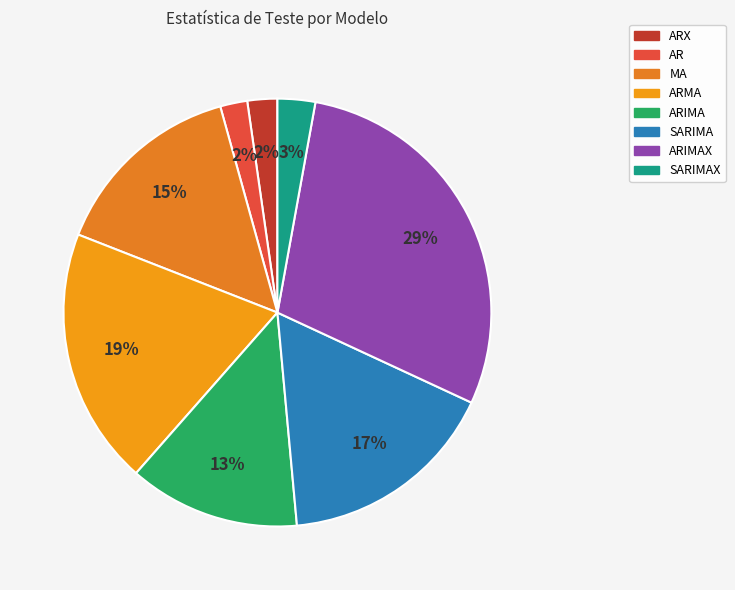

Which category has the smallest portion of the pie?

AR